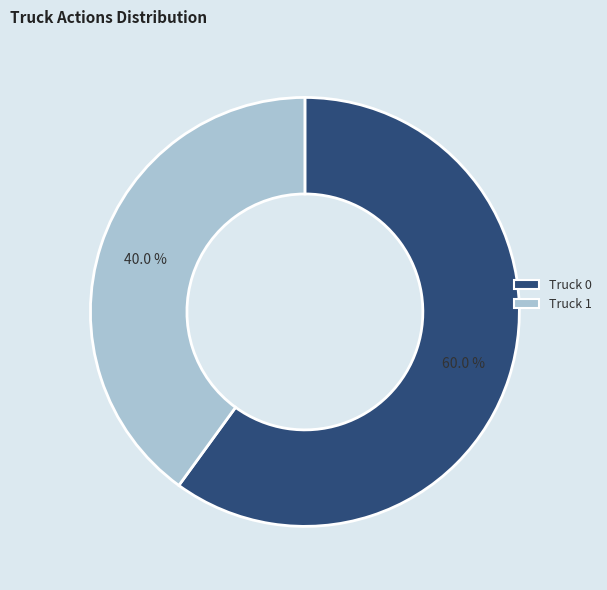

Between Truck 1 and Truck 0, which is larger?

Truck 0